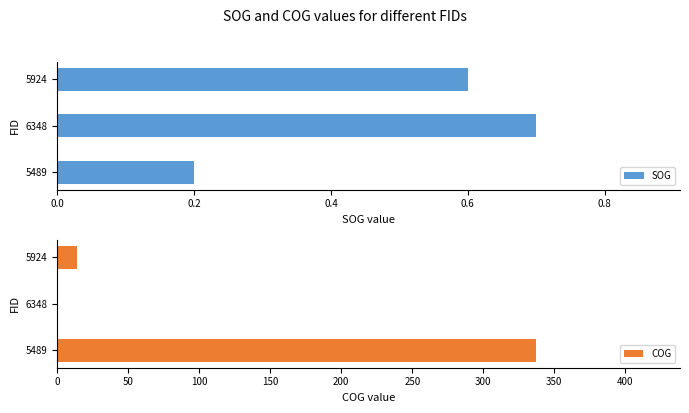

At which label does SOG reach its minimum?

5489